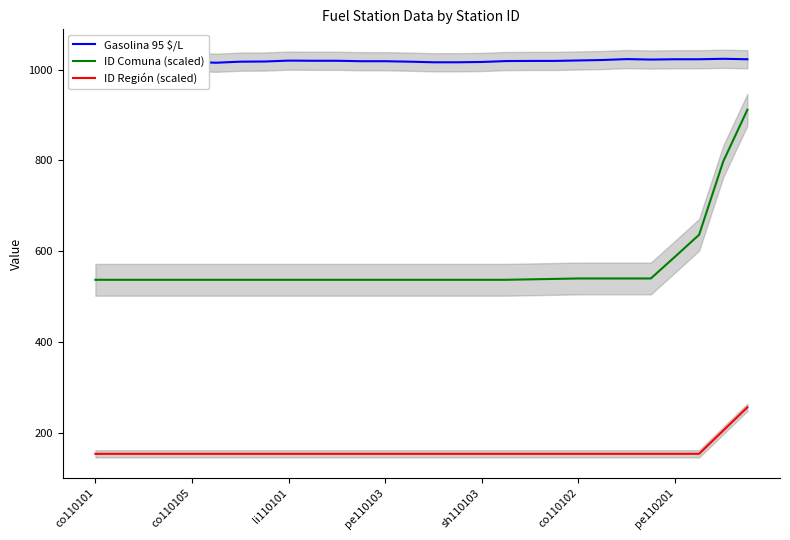

True or false: ID Comuna (scaled) and ID Región (scaled) cross at least once.

False